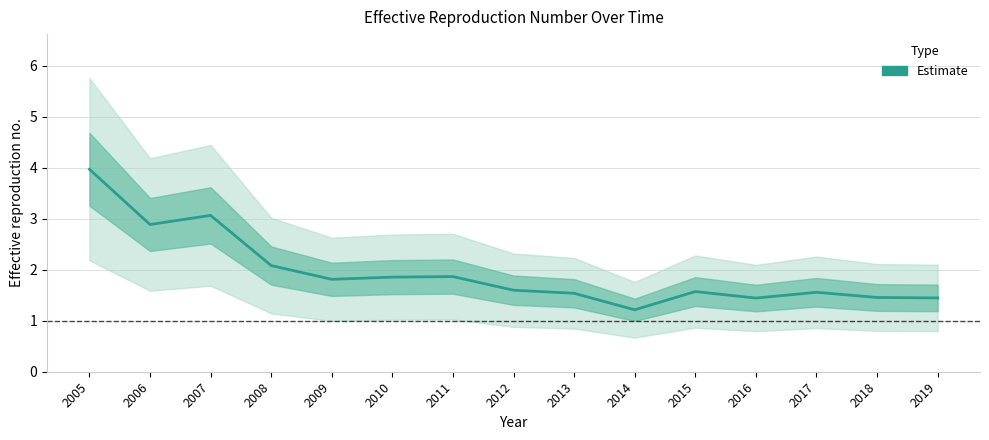

Reading right to left, what are all the values shown in this chart?

2019=1.4	2018=1.5	2017=1.6	2016=1.4	2015=1.6	2014=1.2	2013=1.5	2012=1.6	2011=1.9	2010=1.9	2009=1.8	2008=2.1	2007=3.1	2006=2.9	2005=4.0